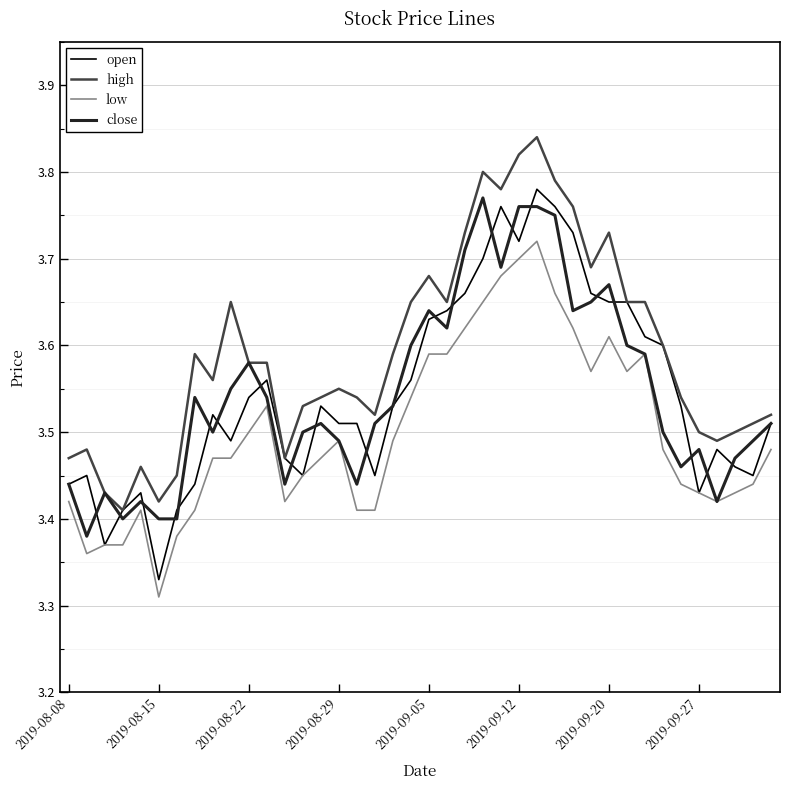

Count the number of data series in this chart.

4